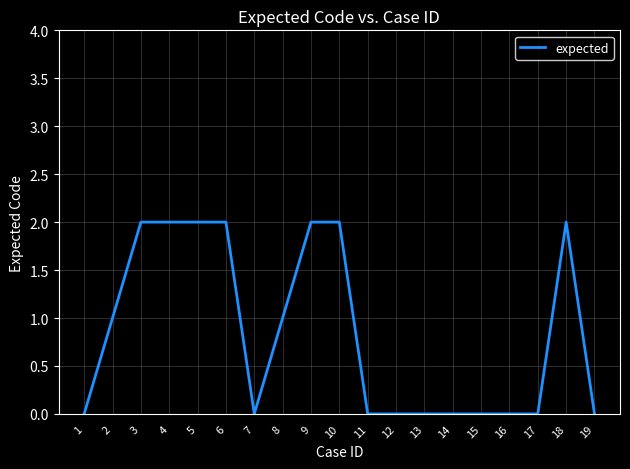

What is the ratio of the value at 8 to the value at 6?

0.5